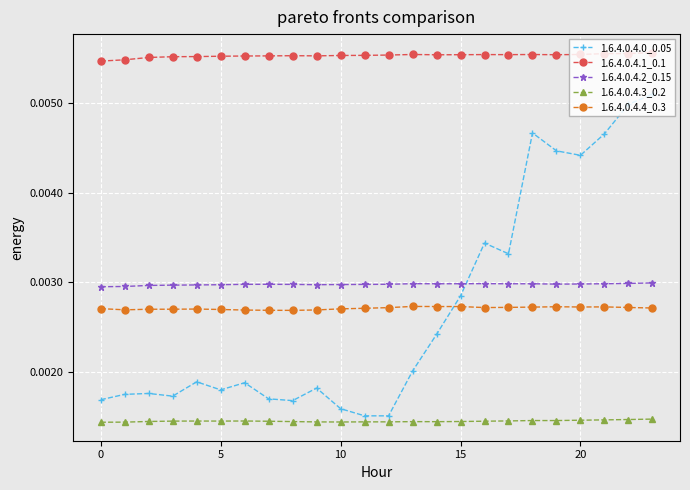

Does the chart display data point markers on the line(s)?

Yes